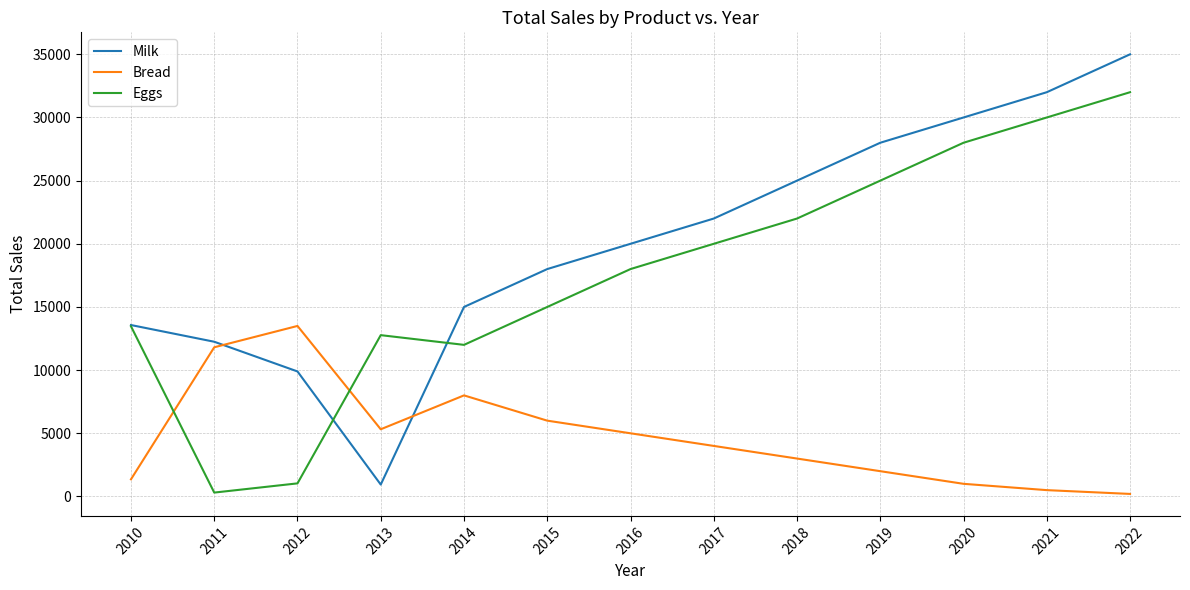

How many series are shown in this chart?

3